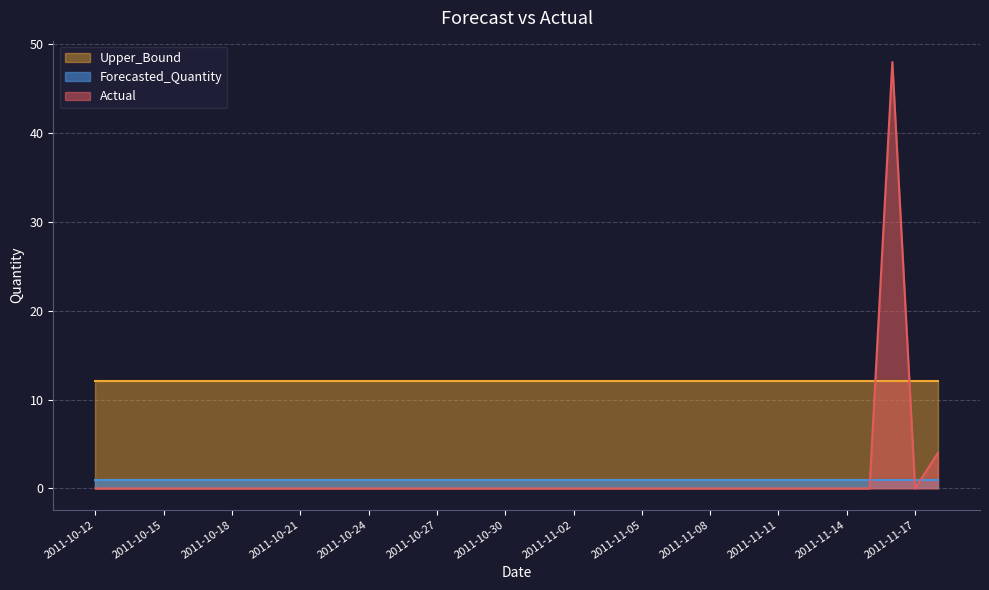

What is the value of the Upper_Bound point at the 8th from the left?

12.1